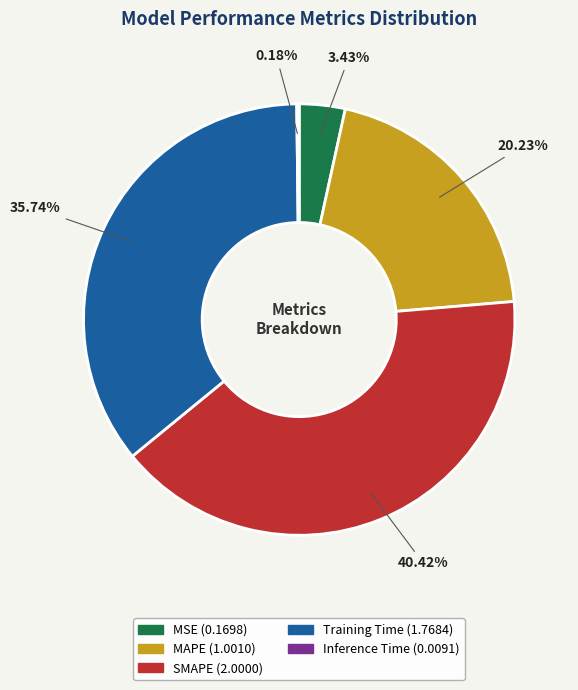

True or false: MSE accounts for 3% of the total.

True